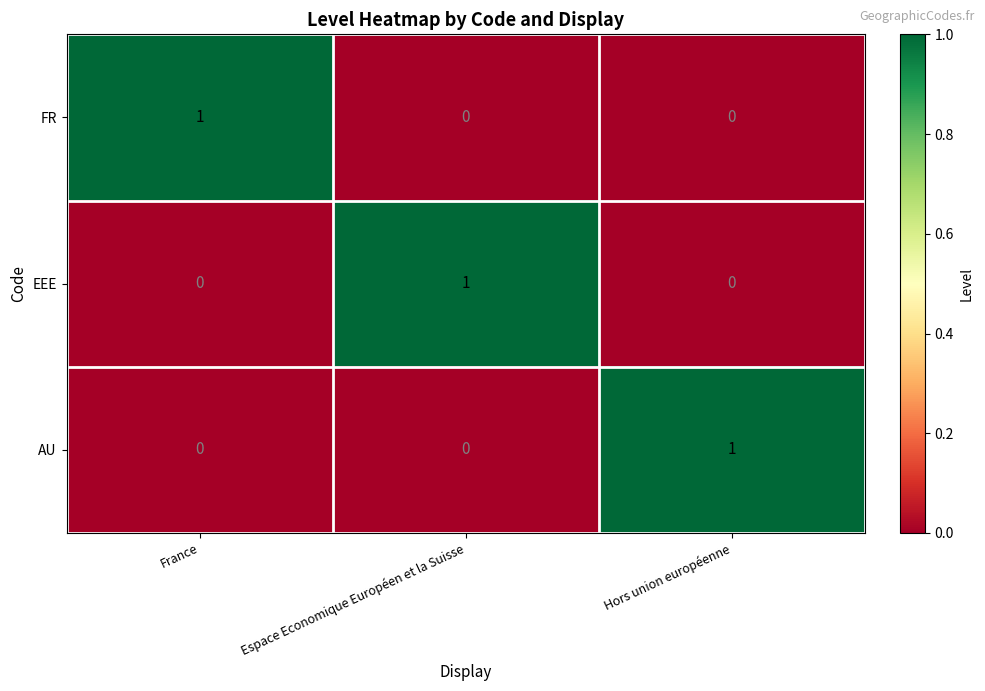

Count the AU values in the range 0 to 1.

3